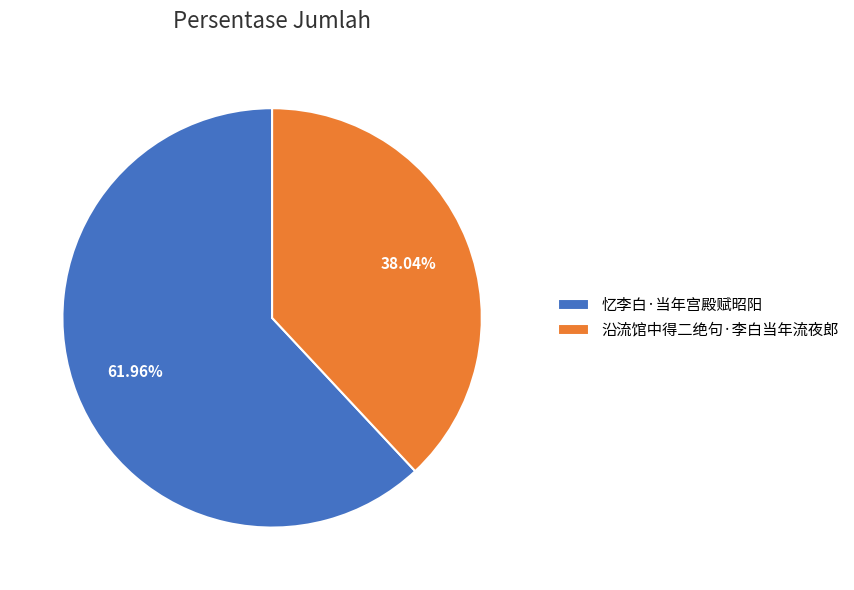

What is the smallest slice in the pie chart?

沿流馆中得二绝句·李白当年流夜郎